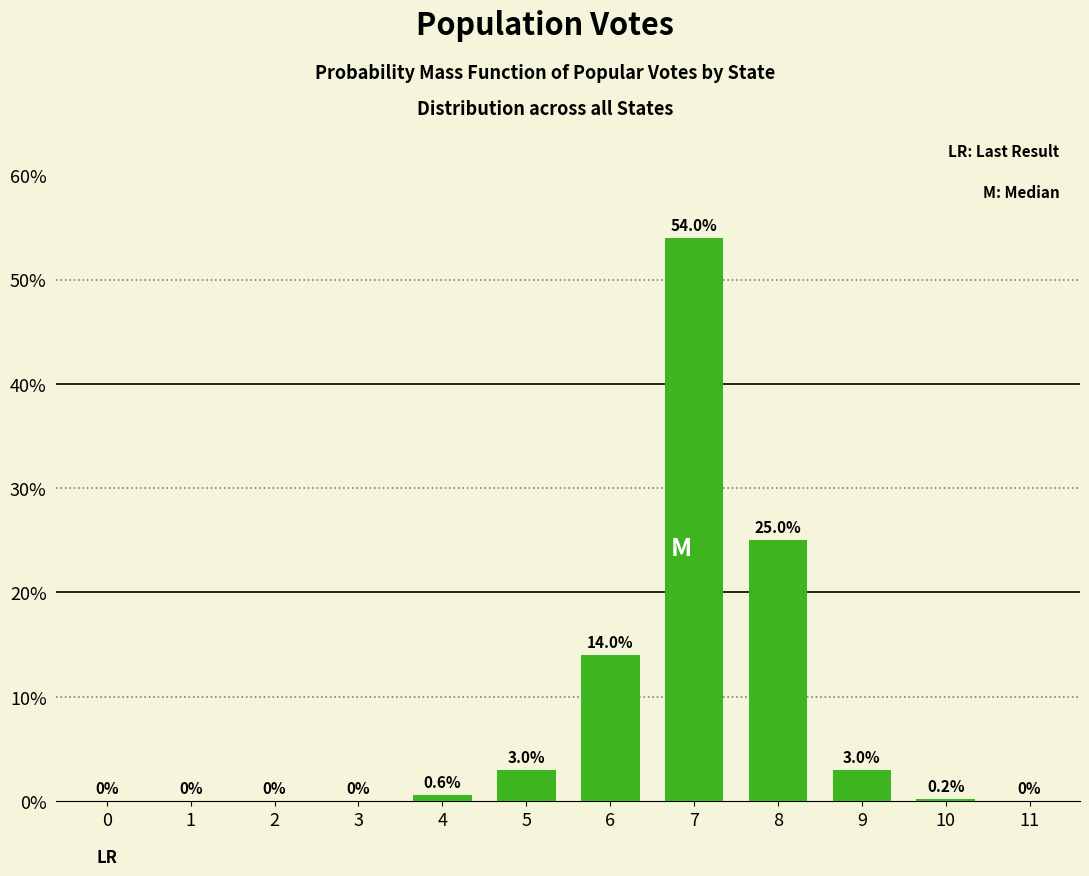

Reading left to right, transcribe all the data shown in this chart.

0=0.0	1=0.0	2=0.0	3=0.0	4=0.6	5=3.0	6=14.0	7=54.0	8=25.0	9=3.0	10=0.2	11=0.0